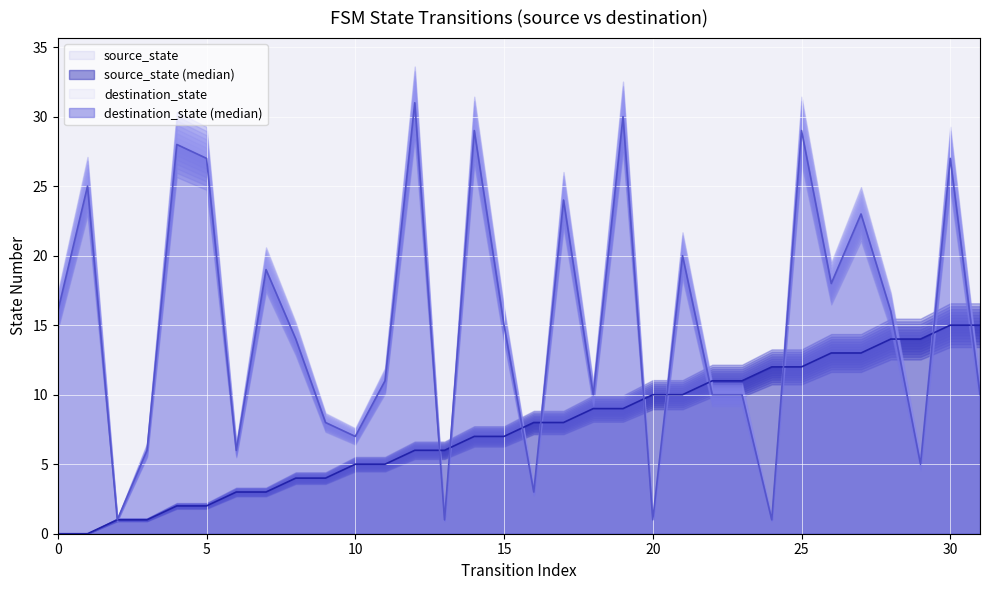

Reading left to right, transcribe all the data shown in this chart.

source_state: 0=0	1=0	2=1	3=1	4=2	5=2	6=3	7=3	8=4	9=4	10=5	11=5	12=6	13=6	14=7	15=7	16=8	17=8	18=9	19=9	20=10	21=10	22=11	23=11	24=12	25=12	26=13	27=13	28=14	29=14	30=15	31=15
destination_state: 0=16	1=25	2=1	3=6	4=28	5=27	6=6	7=19	8=14	9=8	10=7	11=11	12=31	13=1	14=29	15=15	16=3	17=24	18=10	19=30	20=1	21=20	22=10	23=10	24=1	25=29	26=18	27=23	28=16	29=5	30=27	31=10